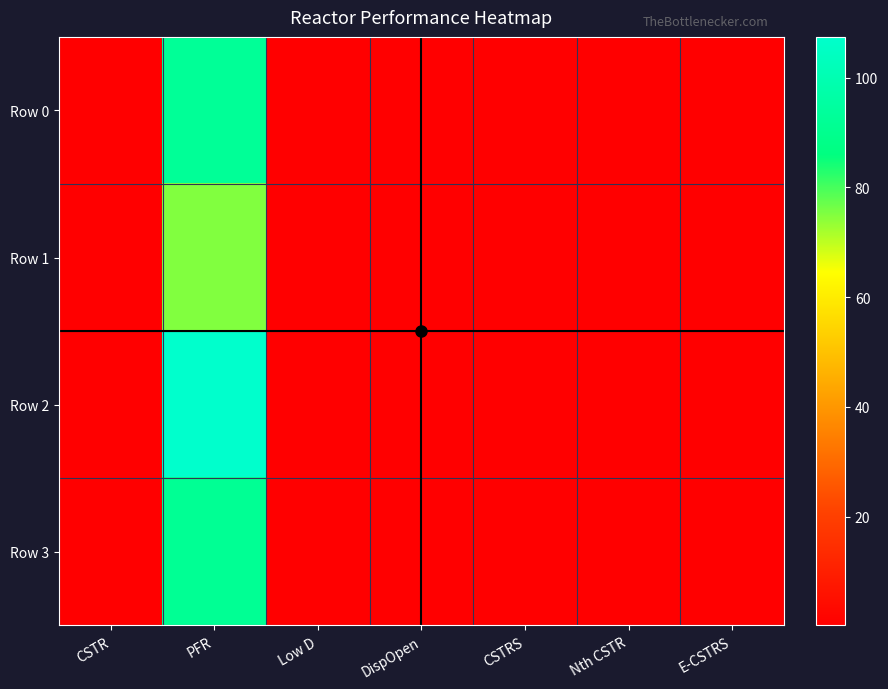

Which series has the widest spread of values?

Row 2